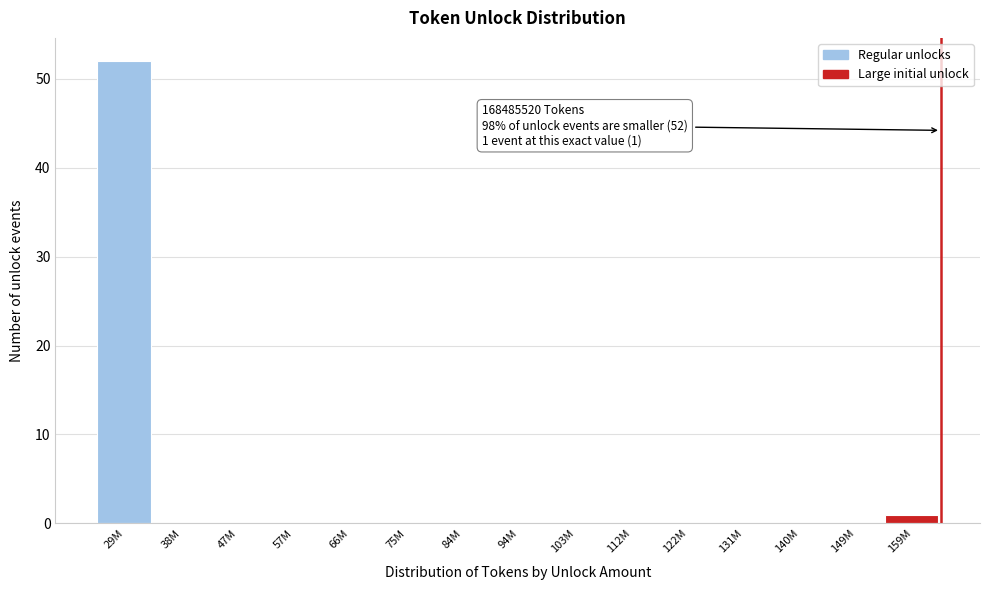

Reading left to right, what are all the values shown in this chart?

29M=52	38M=0	47M=0	57M=0	66M=0	75M=0	84M=0	94M=0	103M=0	112M=0	122M=0	131M=0	140M=0	149M=0	159M=1